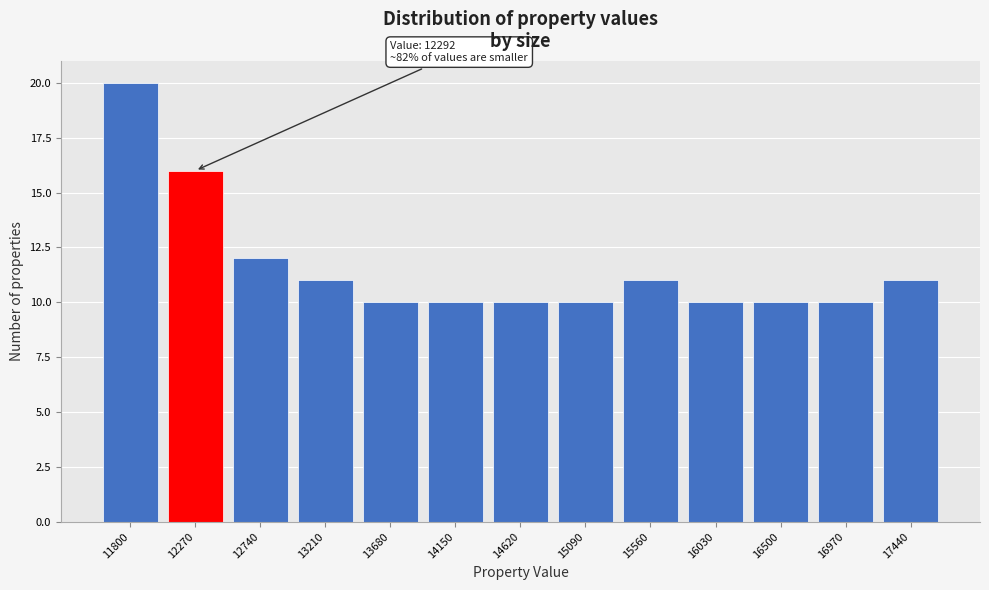

Reading right to left, what are all the values shown in this chart?

17440=11	16970=10	16500=10	16030=10	15560=11	15090=10	14620=10	14150=10	13680=10	13210=11	12740=12	12270=16	11800=20